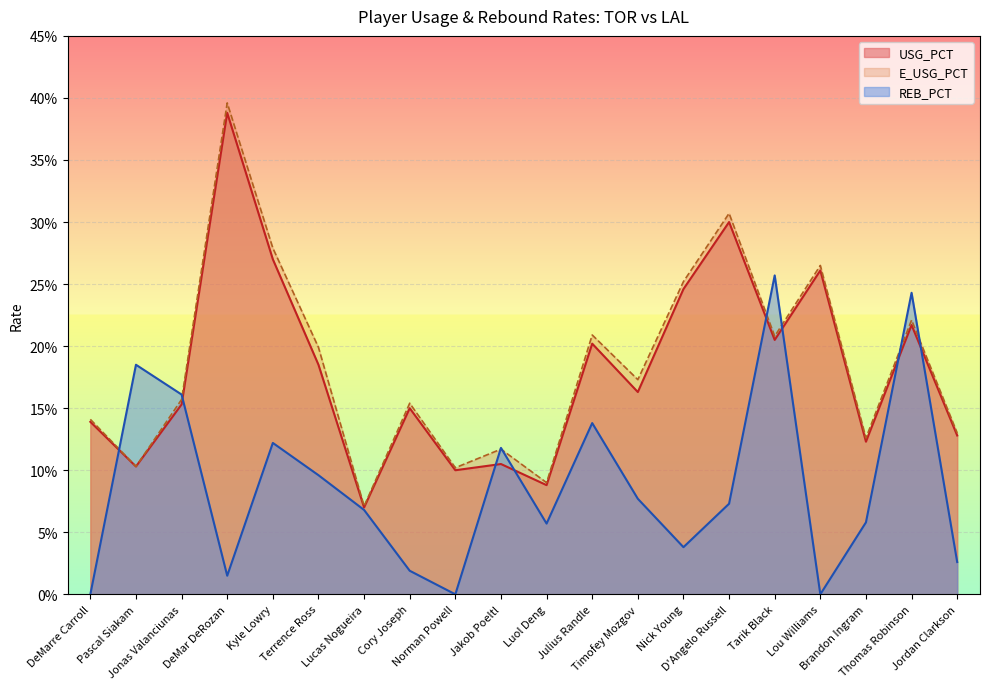

How many interior local peaks does the USG_PCT series have?

7